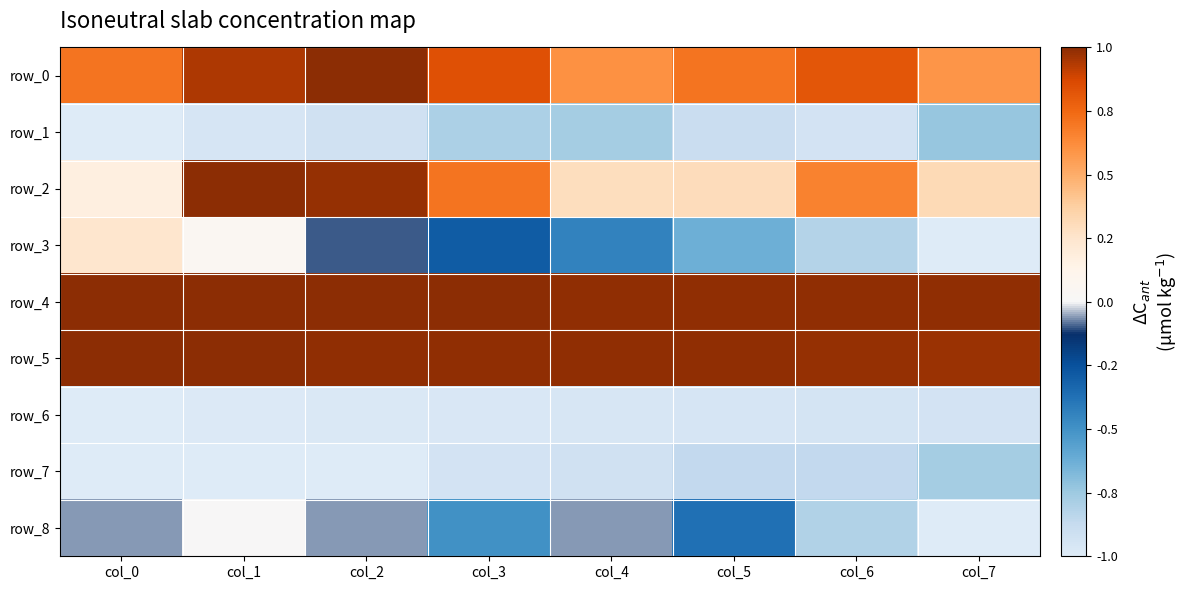

What is the difference between the row_0 values at col_5 and col_6?

0.1